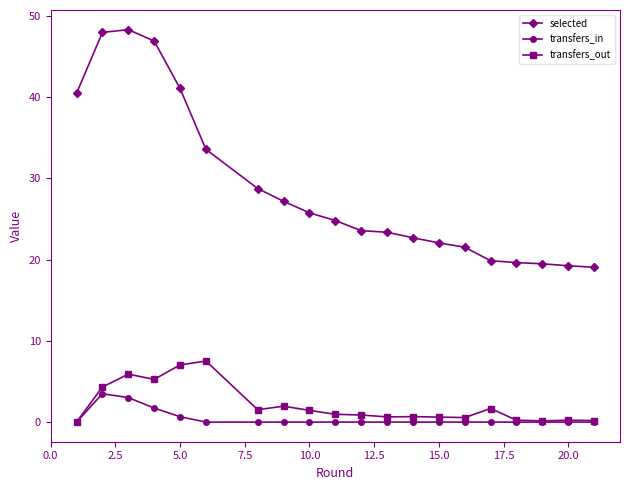

List the series in order of their peak value, lowest first.

transfers_in, transfers_out, selected